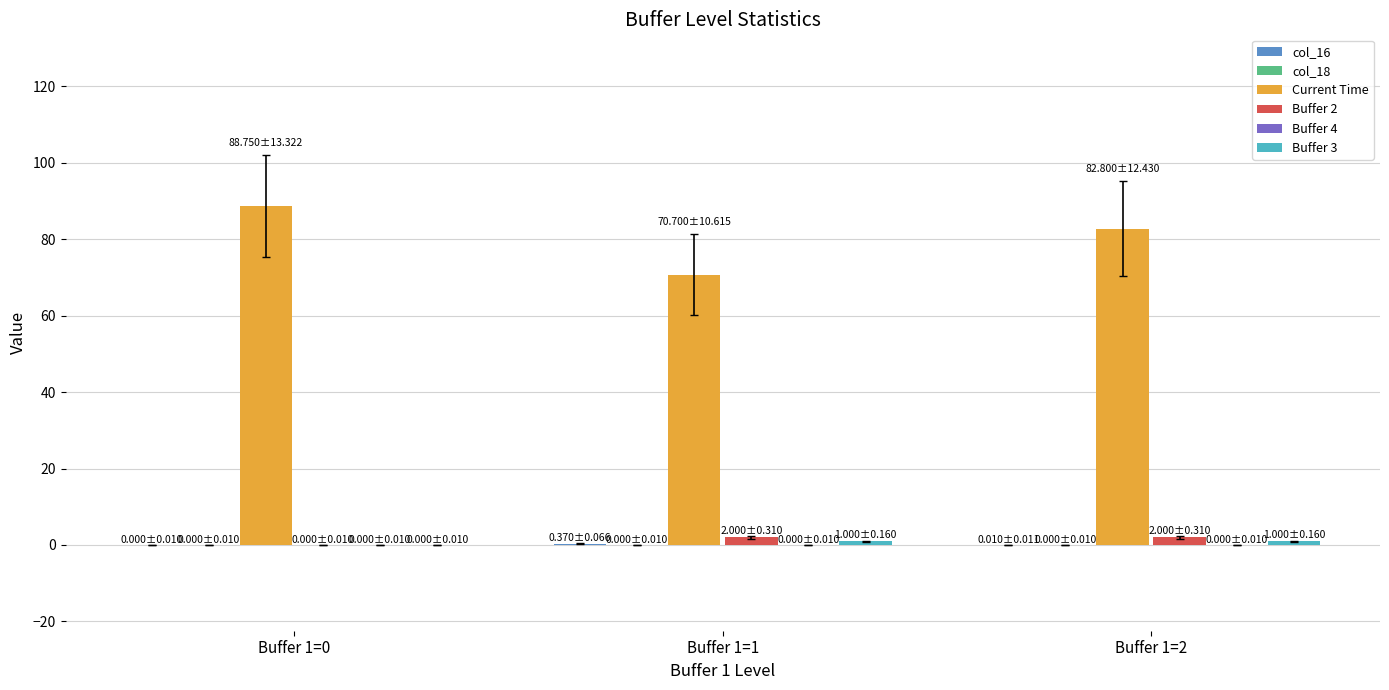

How many bars are there in total?

18